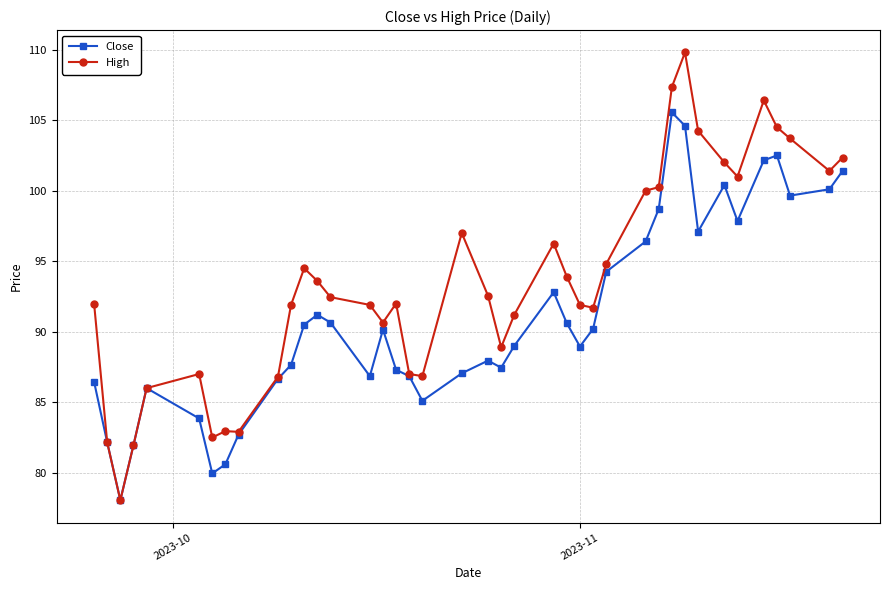

List the series in order of their peak value, highest first.

High, Close